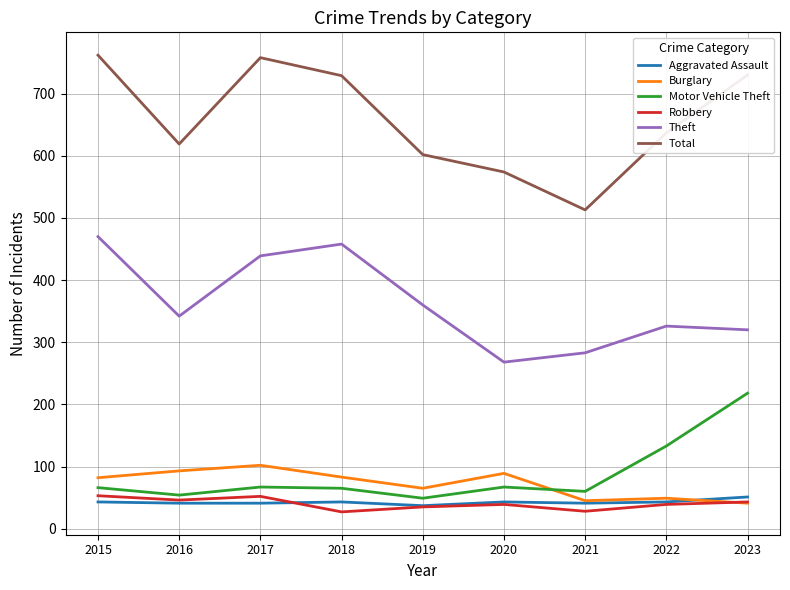

What is the sum of the Aggravated Assault values at 2016 and 2019?

78